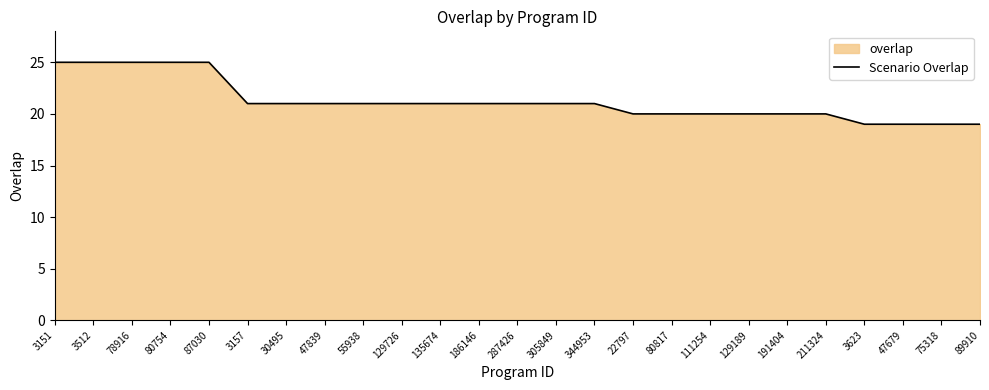

How many distinct data groups are displayed?

1